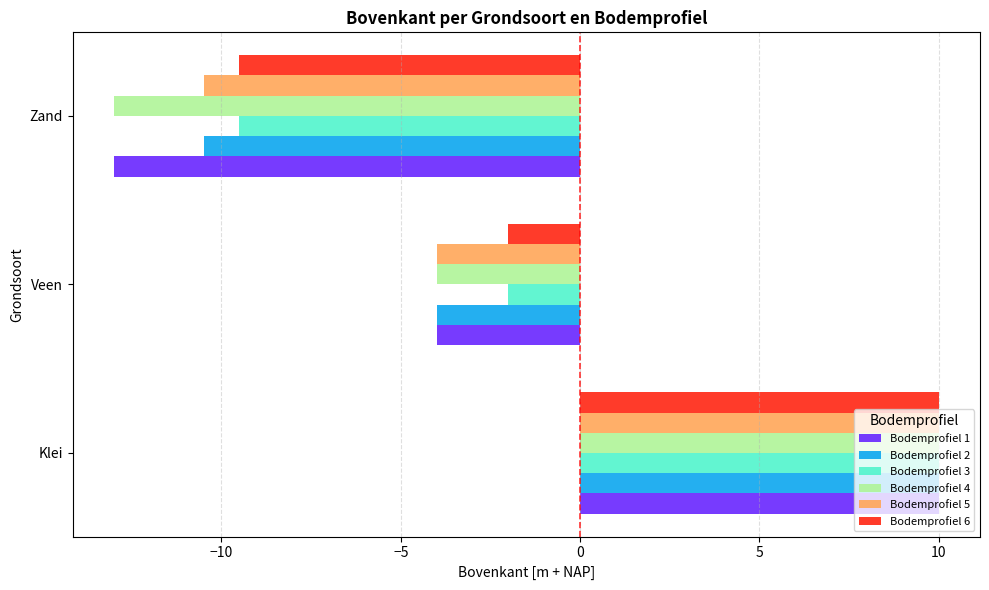

What are all the series names shown in the legend?

Bodemprofiel 1, Bodemprofiel 2, Bodemprofiel 3, Bodemprofiel 4, Bodemprofiel 5, Bodemprofiel 6